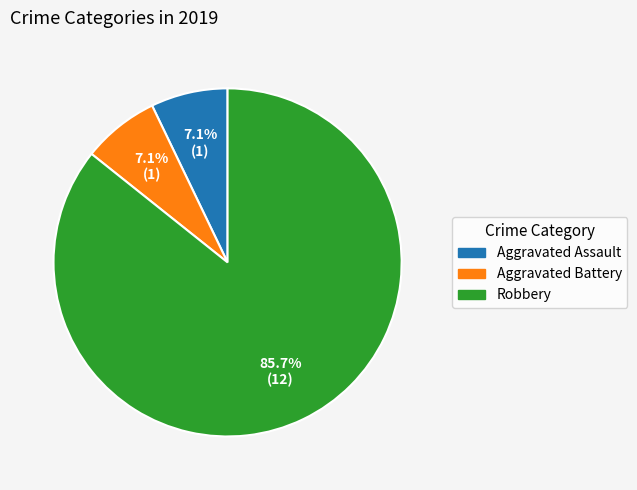

Which slice is the largest?

Robbery